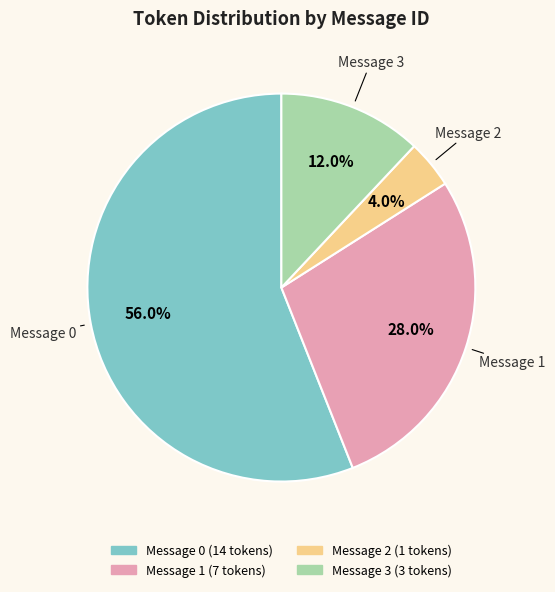

What portion of the pie excludes Message 0?

44.0%